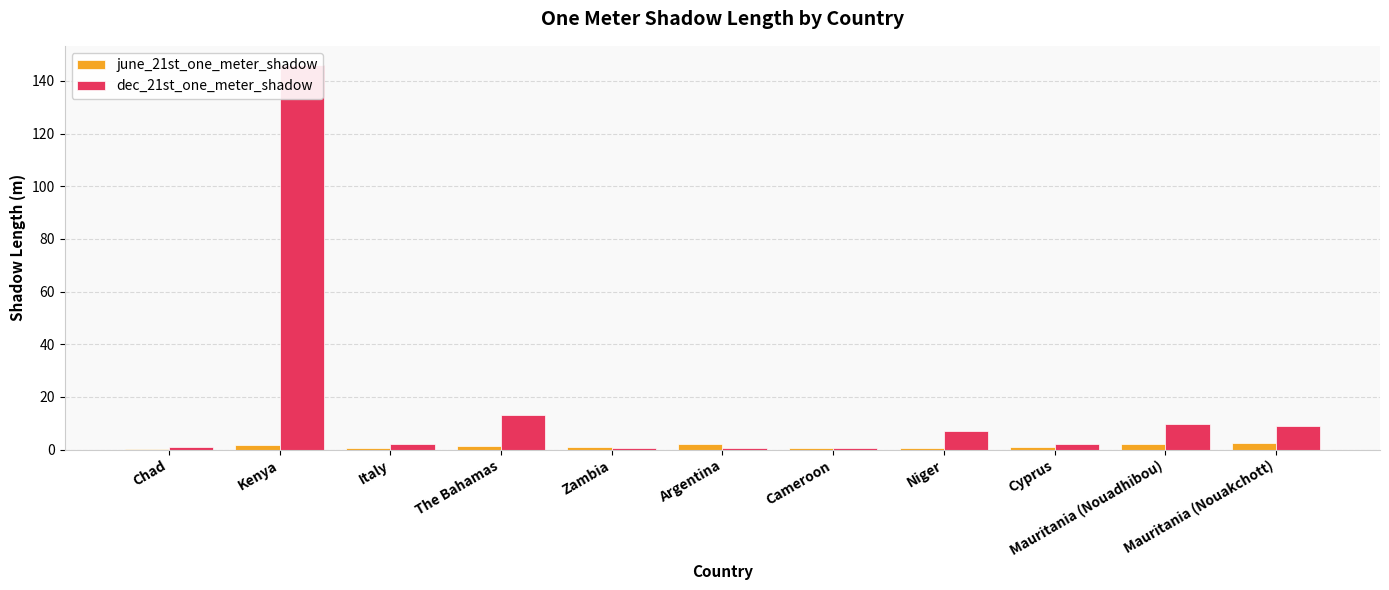

What is the total value across all series at Italy?

2.8